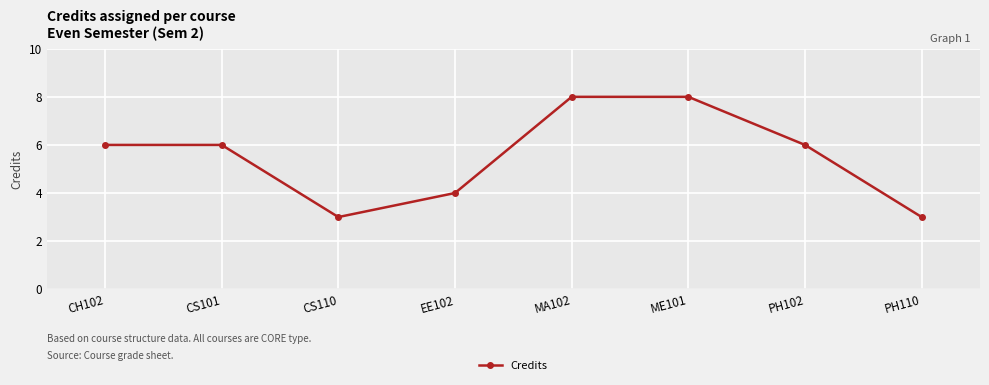

What is the change in value from CS110 to ME101?

+5